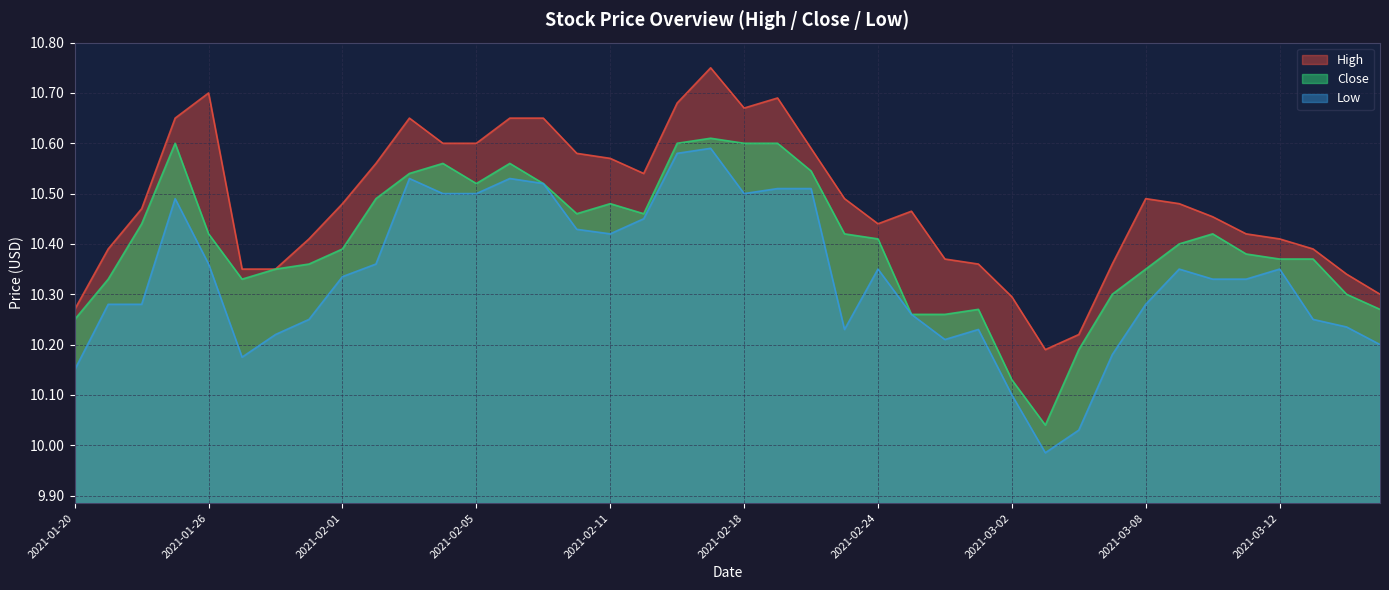

Between 2021-02-11 and 2021-03-08, which is larger?

2021-02-11